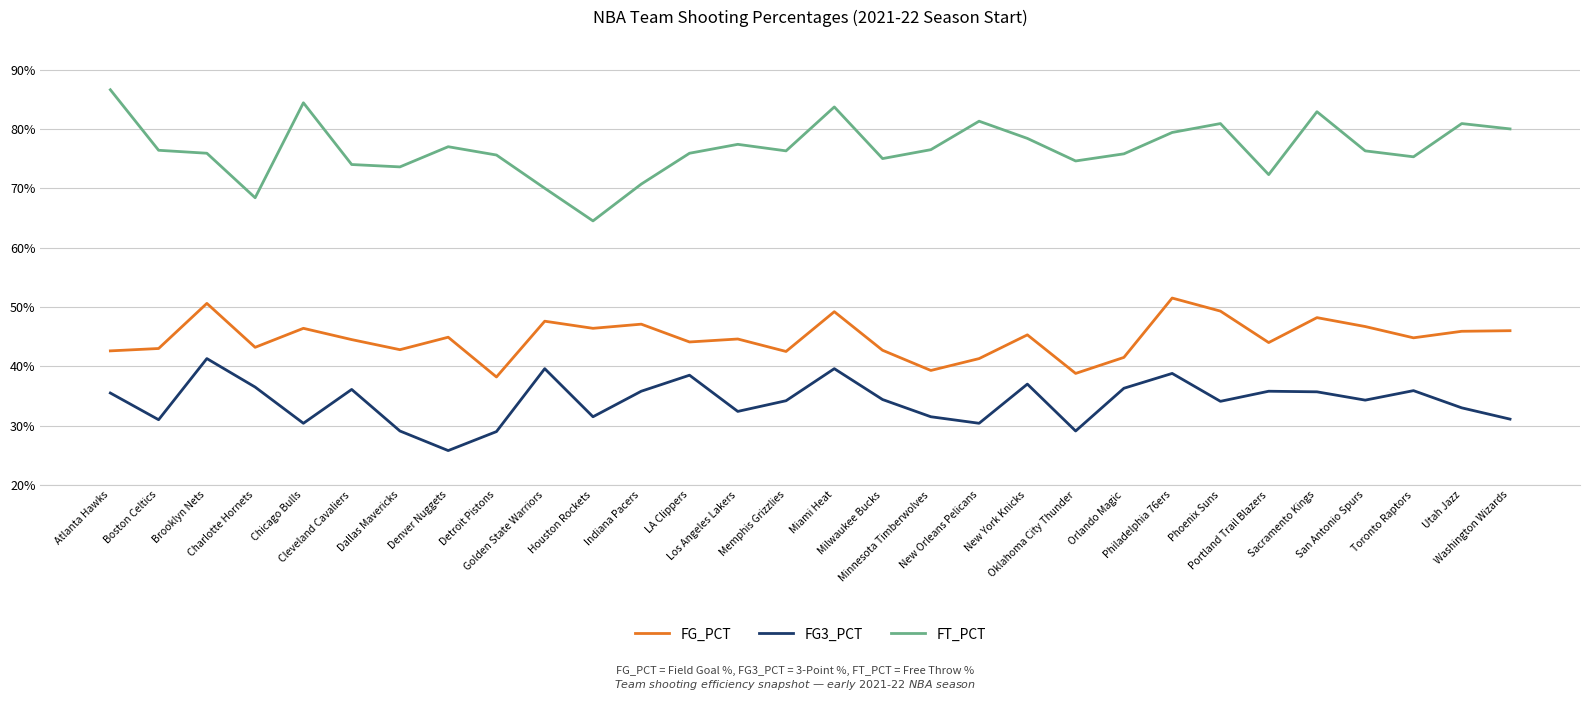

At which category does the chart reach its peak across all series?

Atlanta Hawks